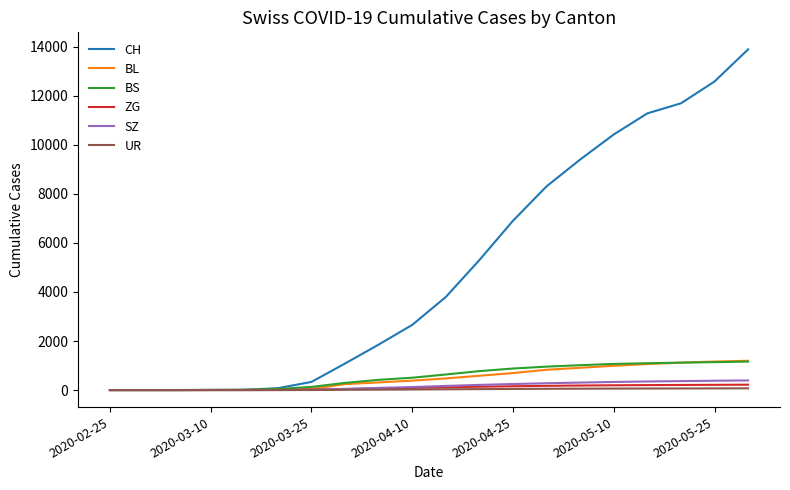

Which series has the widest spread of values?

CH